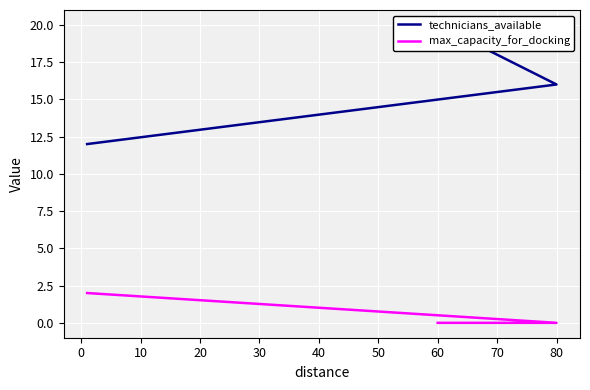

What is the average value of the max_capacity_for_docking series?

1